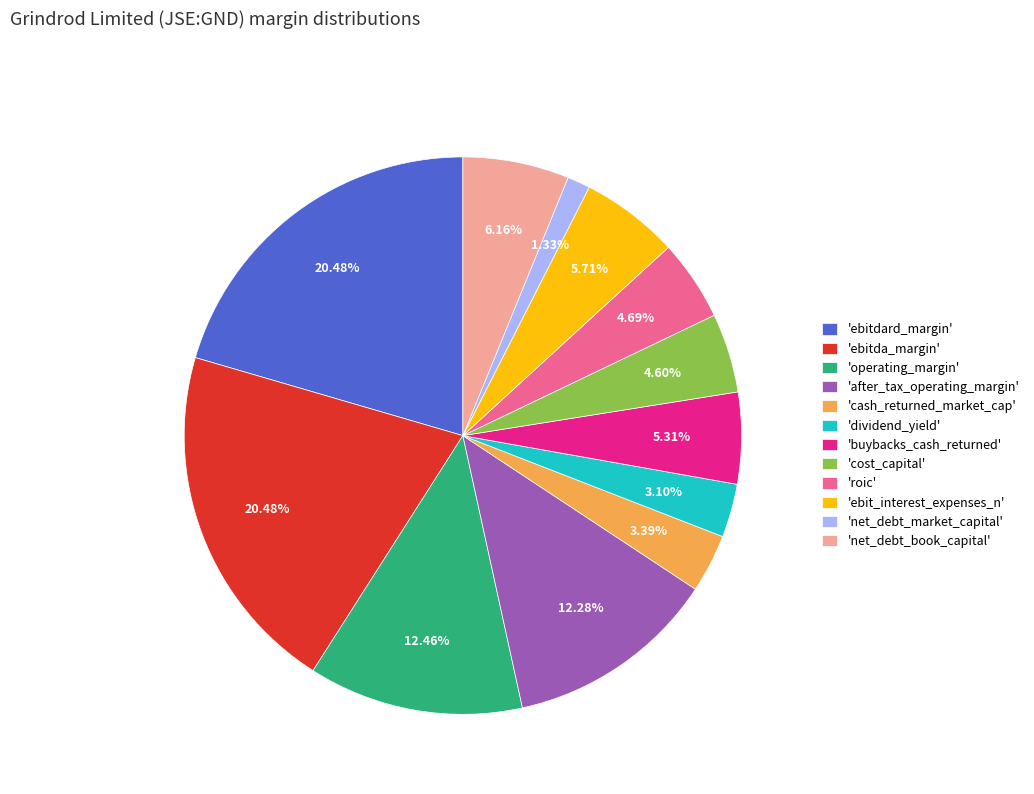

Between 'ebitda_margin' and 'net_debt_book_capital', which is larger?

'ebitda_margin'